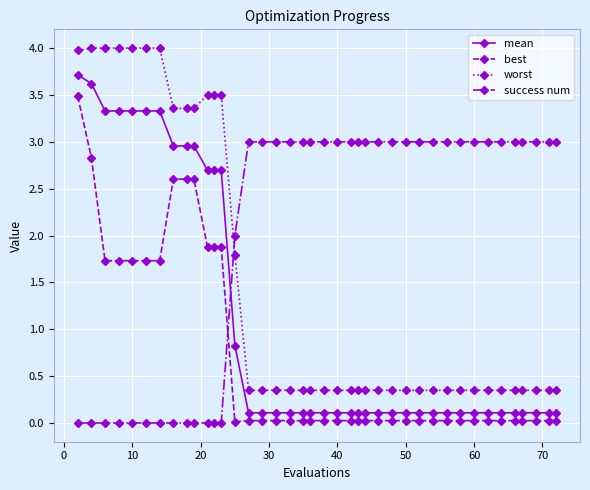

What is the sum of all mean values?

44.6